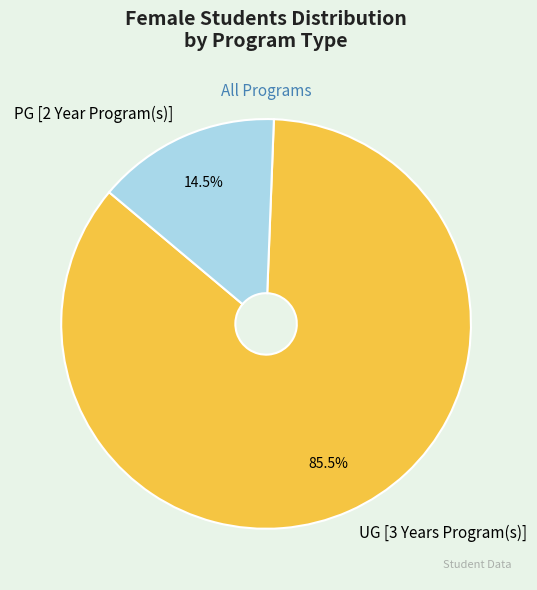

How many segments does this pie chart have?

2